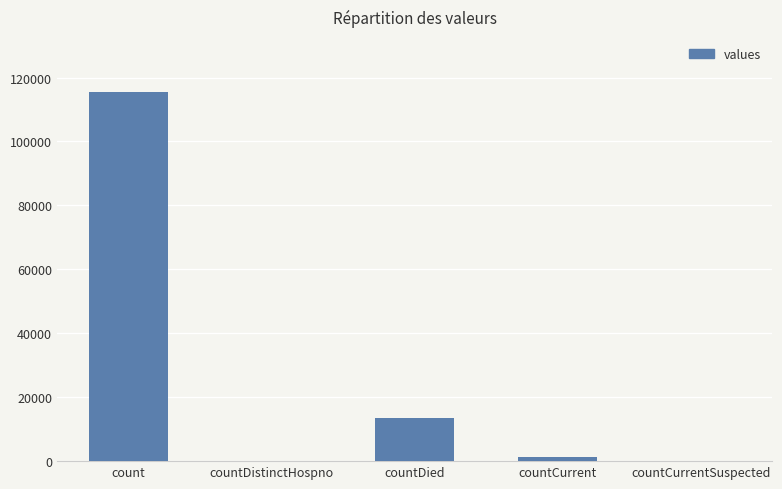

Does the chart contain stacked bars?

No